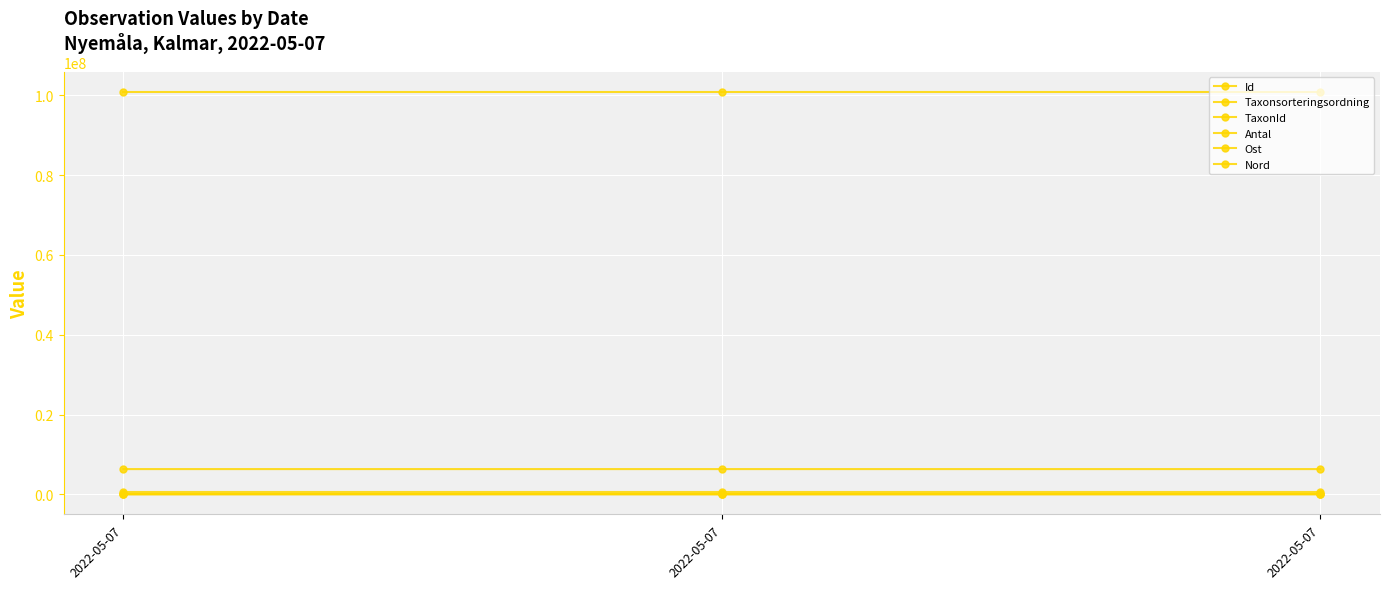

What is the lowest value of the Ost series?

558366.4